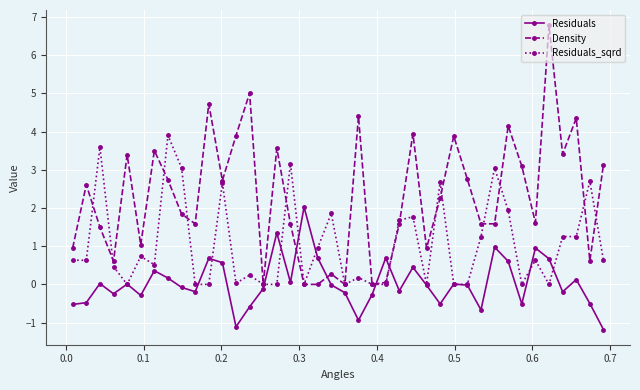

How many series are shown in this chart?

3